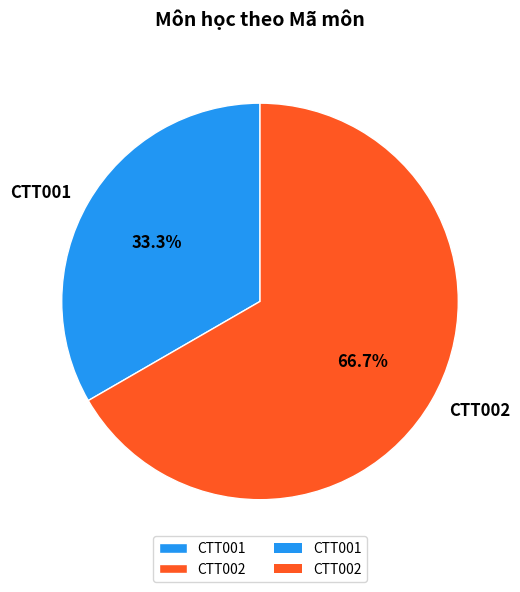

The CTT001 slice represents 39% of the pie. True or false?

False